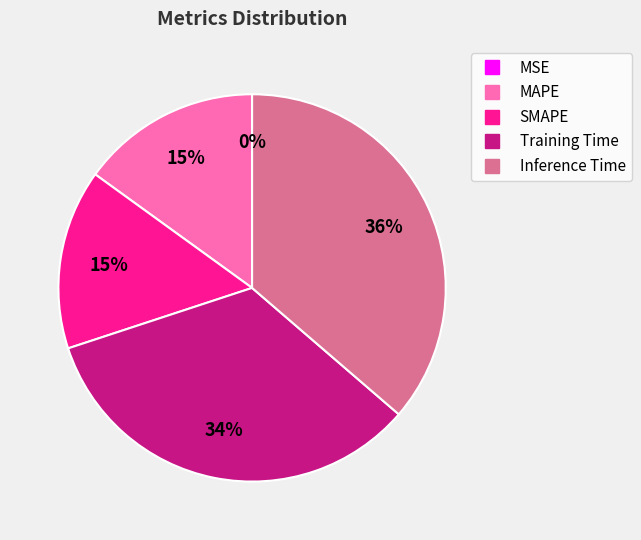

To the nearest percent, what is the average slice percentage?

20%